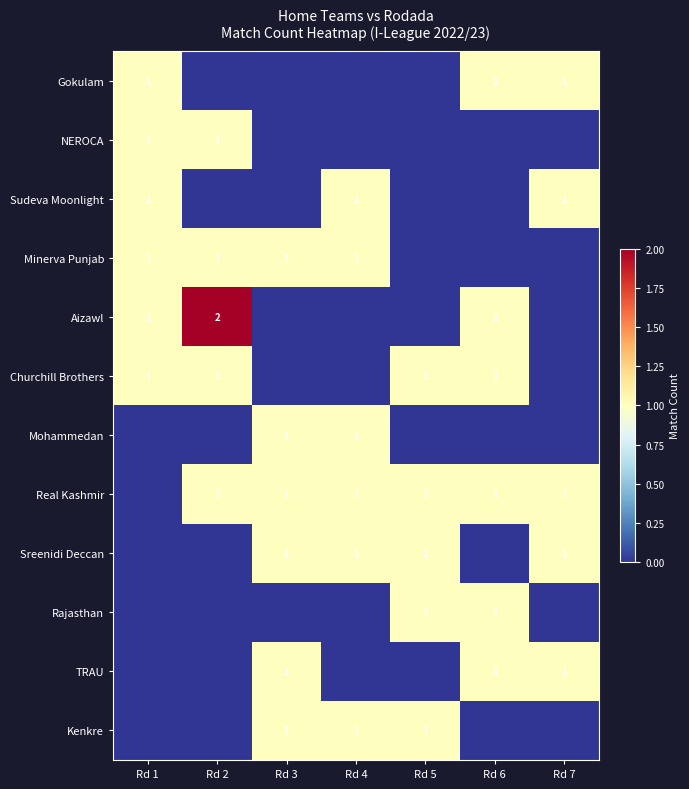

At how many categories does at least one series exceed 0?

7